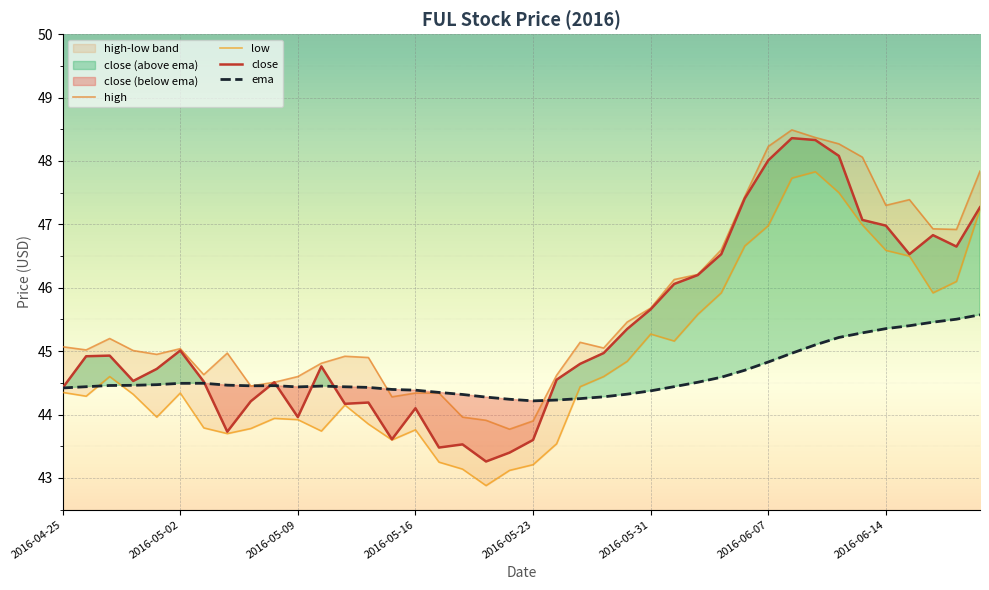

What is the average value of the ema series?

44.6